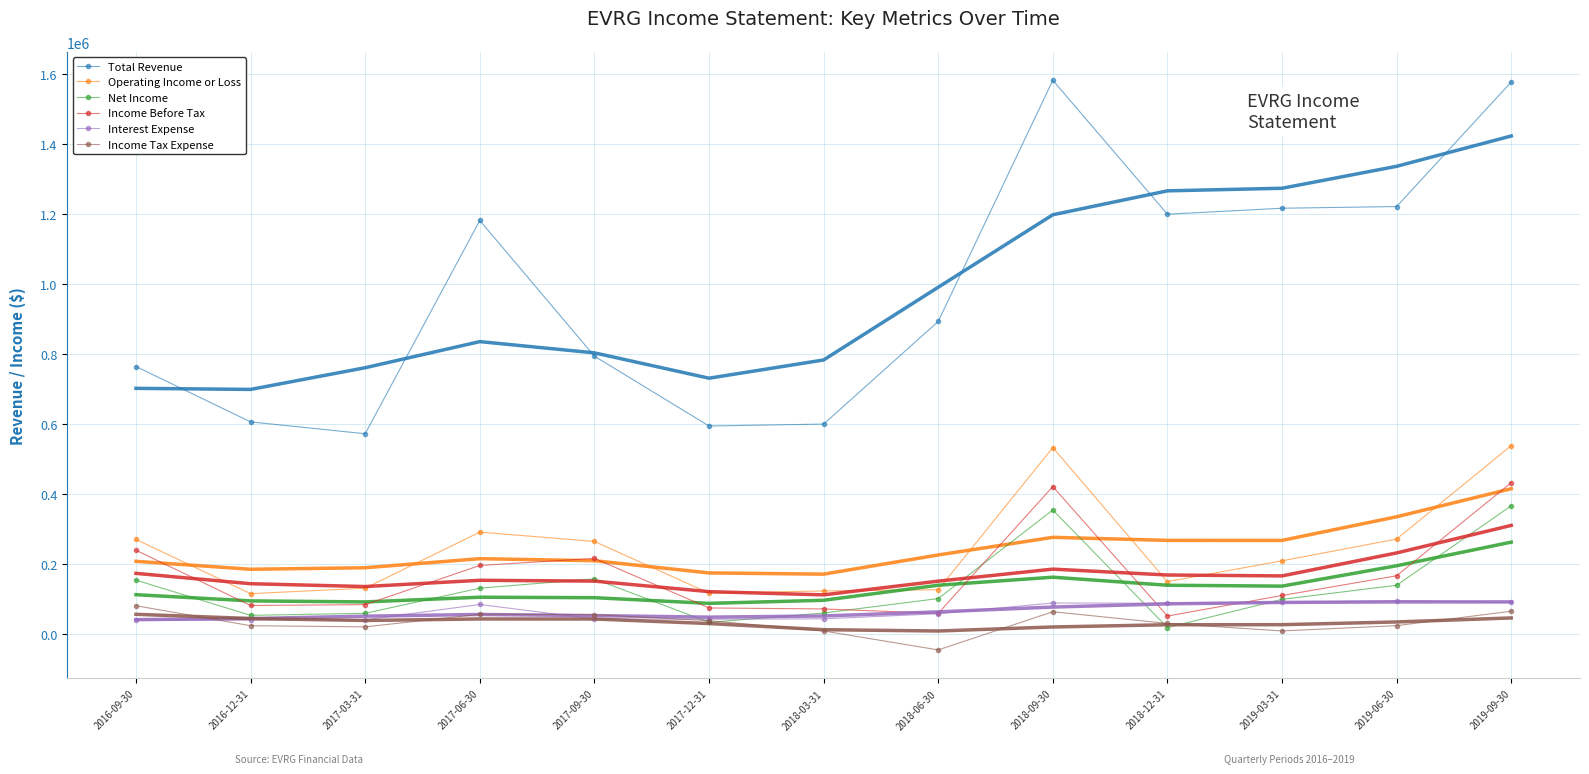

Between which two adjacent categories do Income Tax Expense and Interest Expense first intersect?

2016-09-30 and 2016-12-31